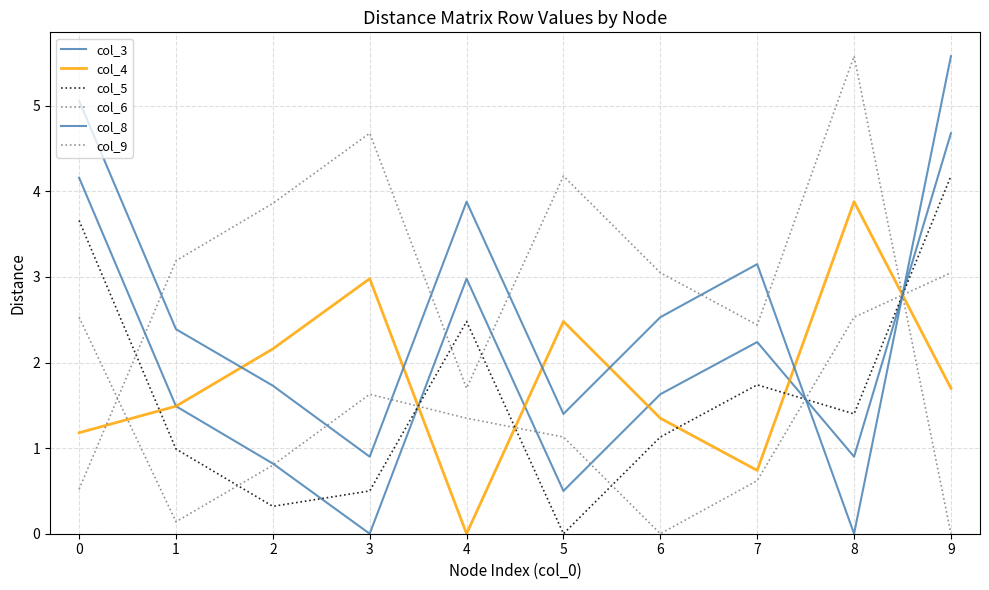

What is the maximum value for col_4?

3.9